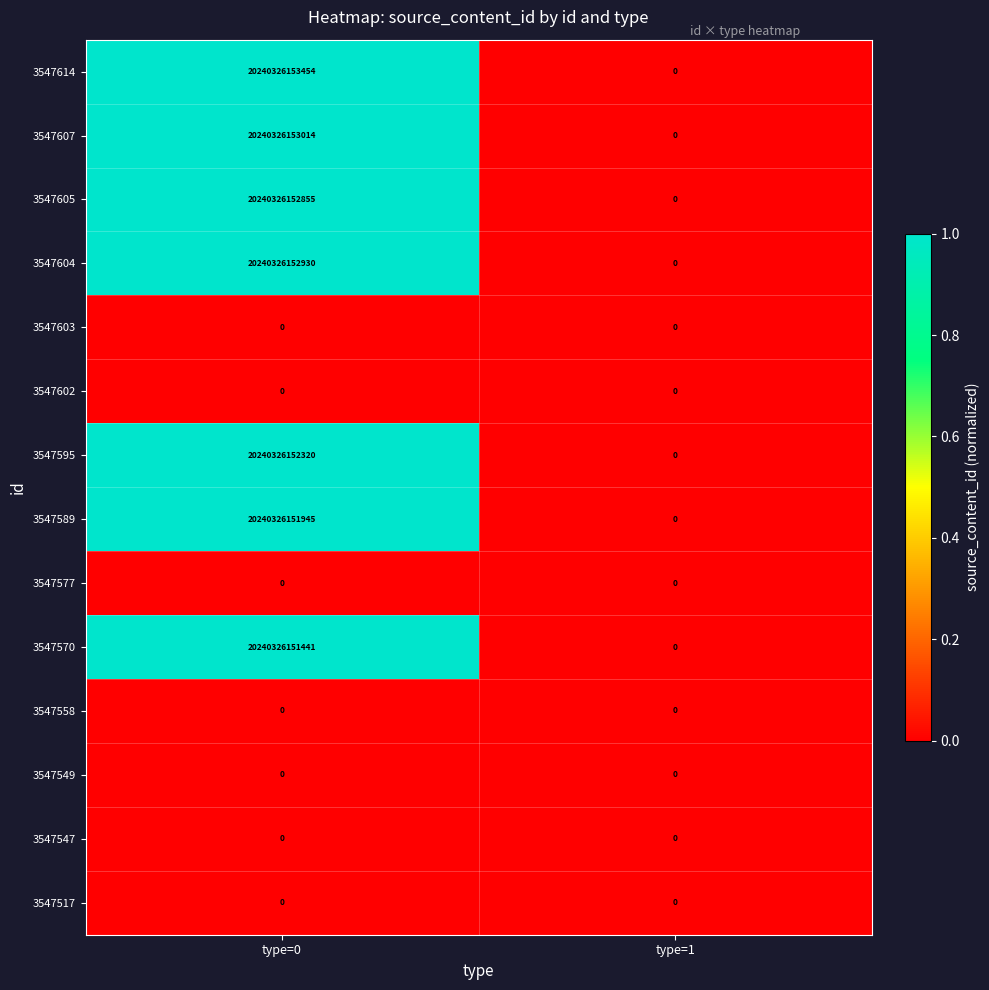

At which label does 3547605 reach its minimum?

type=1